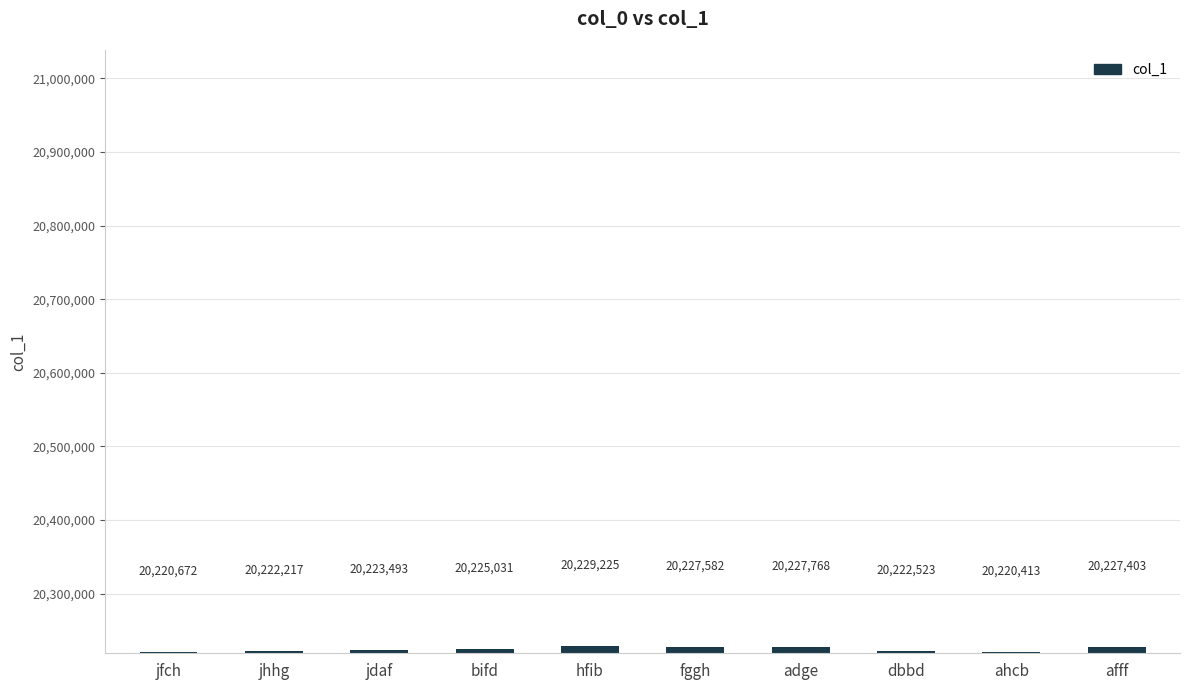

Which has a higher value, ahcb or bifd?

bifd